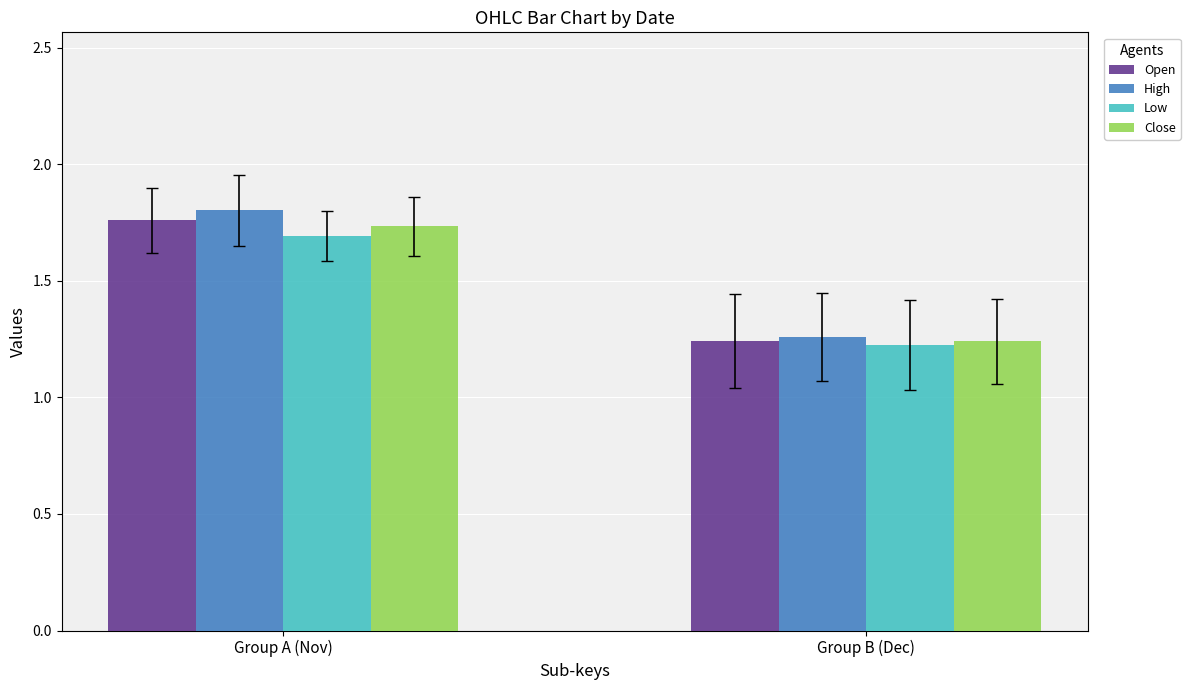

Which category has the highest value in the Open series?

Group A (Nov)